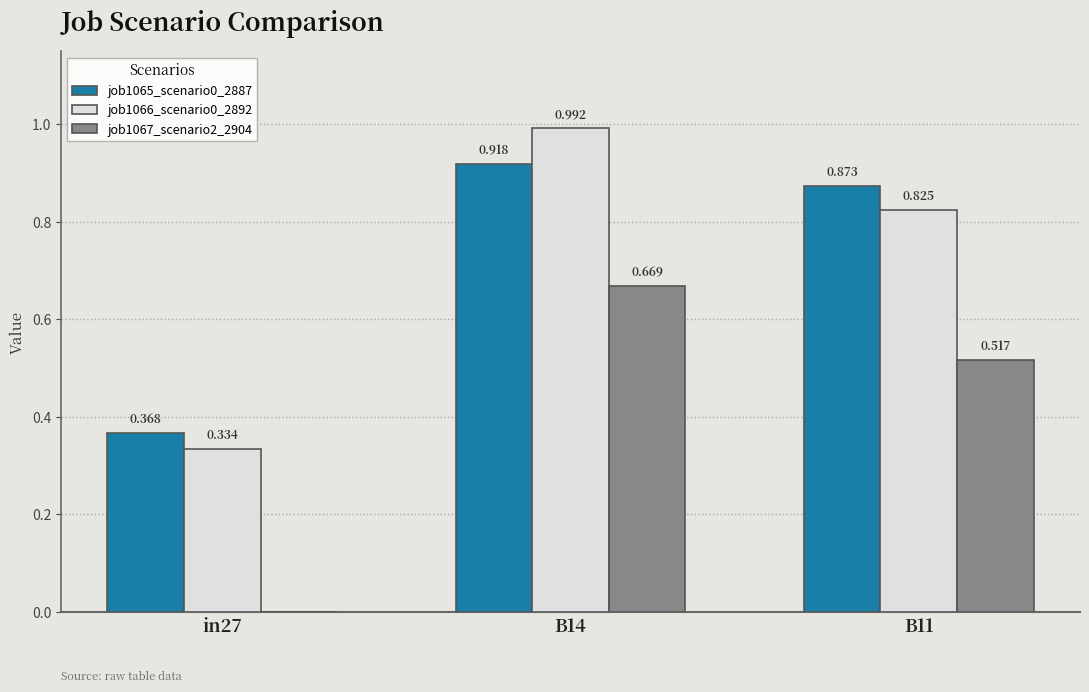

How many data points does each series have?

3